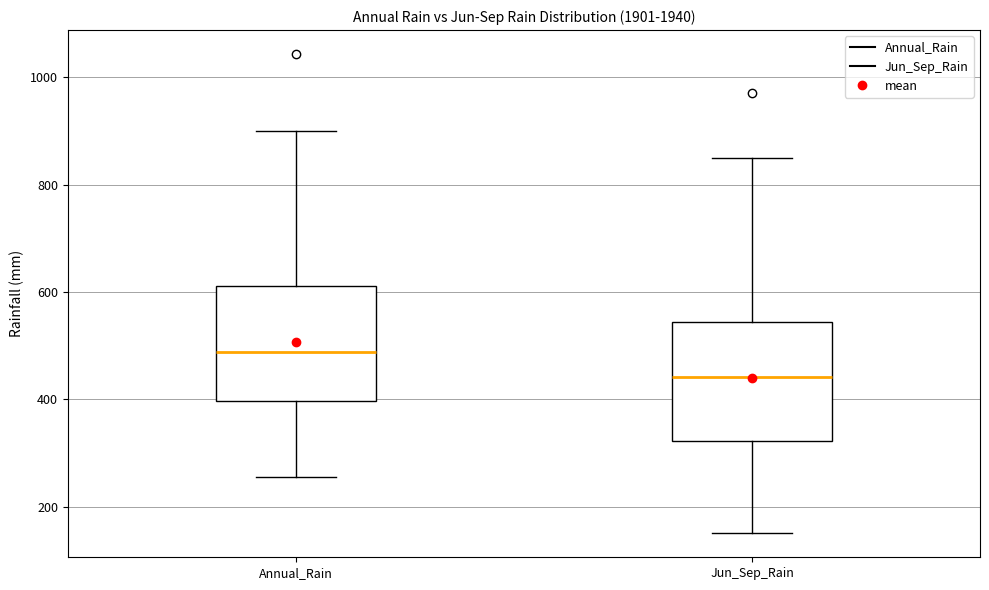

Which box has the highest median line?

Annual_Rain